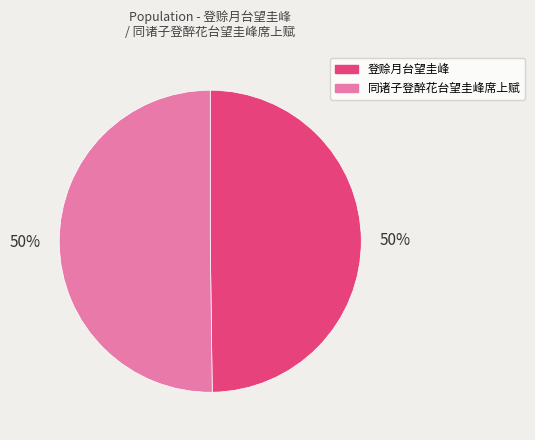

To the nearest percent, what is the average slice percentage?

50%